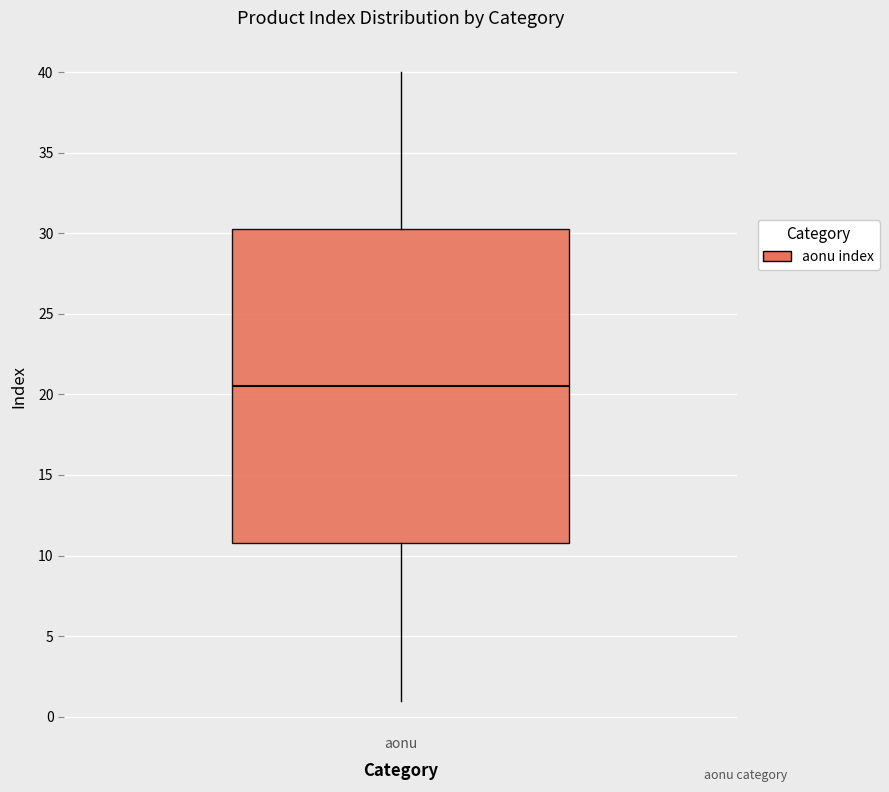

Transcribe this box plot: give where the median line is, the range the box spans, and where the two whiskers end, as read against the y-axis. The values are not printed on the chart, so give them approximately, as read against the axis.

median 20.5, box 11.0 to 30.5, whiskers 1.0 to 40.0